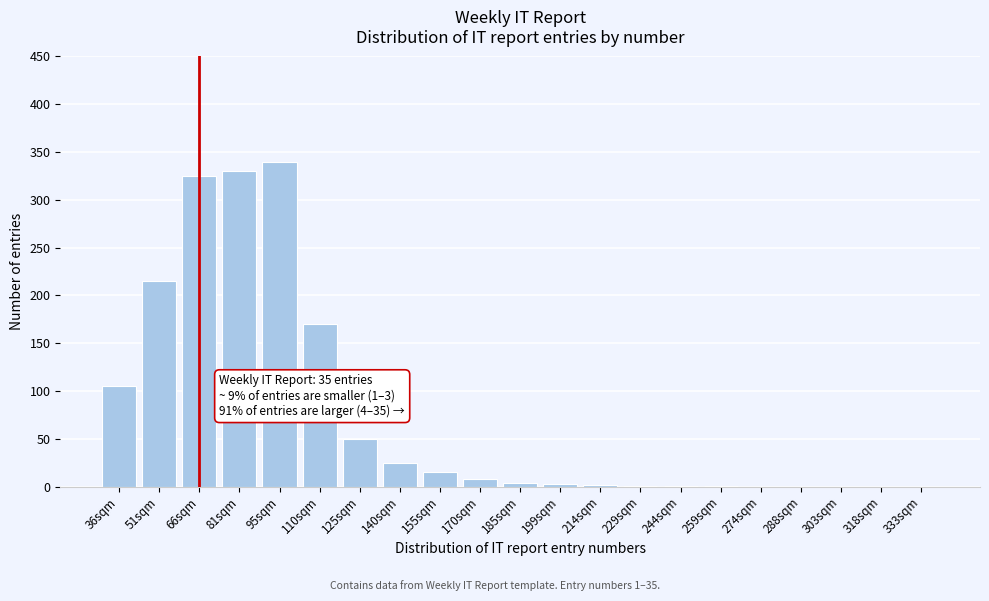

Which has a higher value, 110sqm or 333sqm?

110sqm